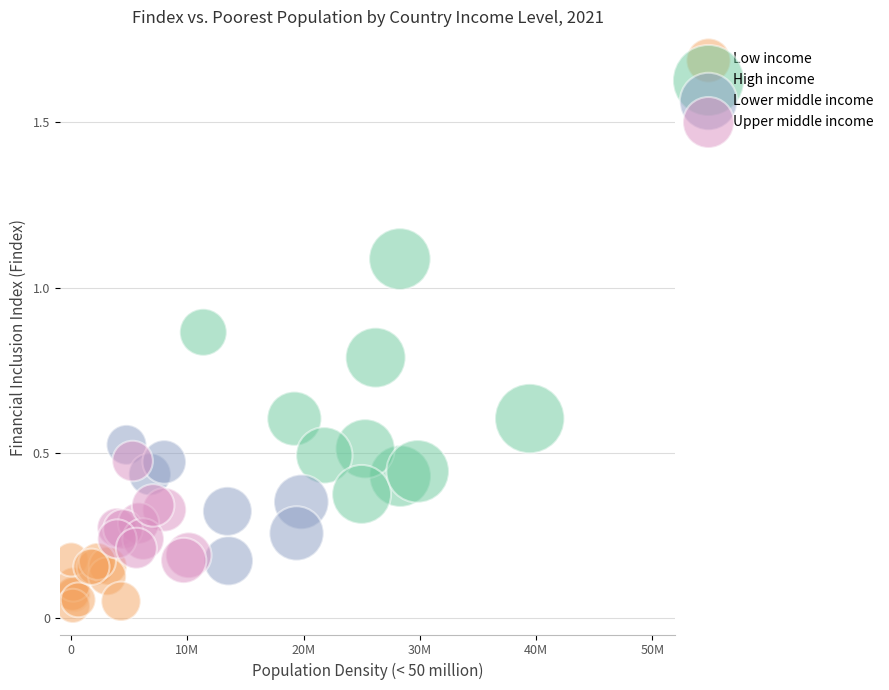

Which series has the largest Y range (max minus min)?

High income